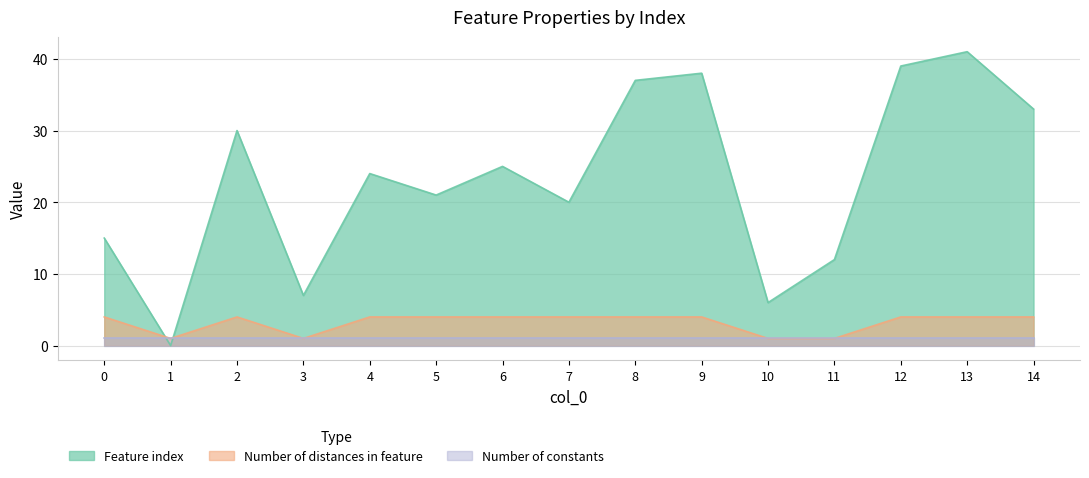

Which series has the largest total across all categories?

Feature index